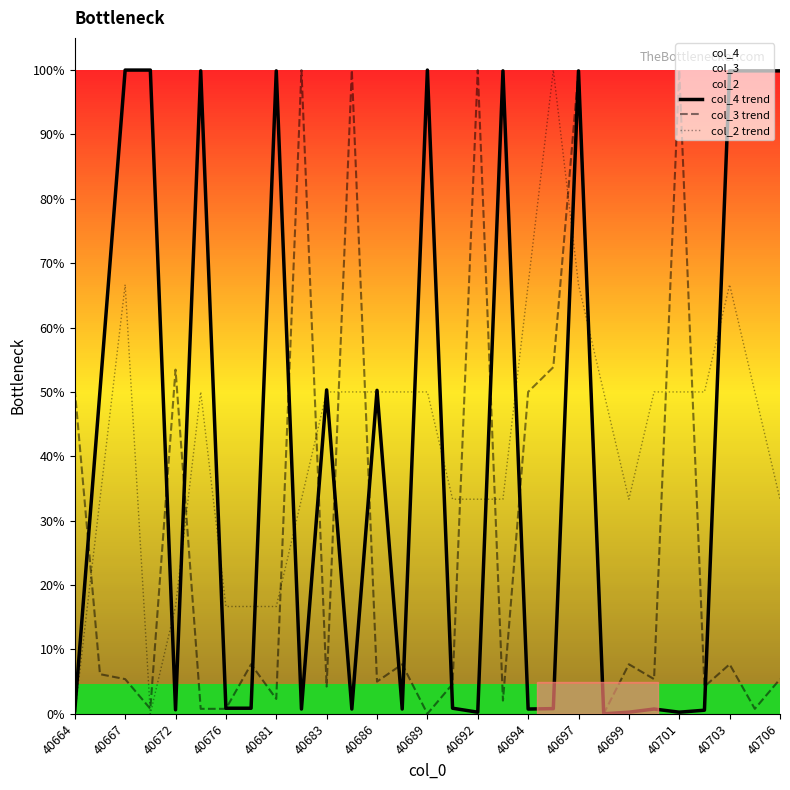

What is the sum of the col_3 trend values at 40703 and 40683?

11.9